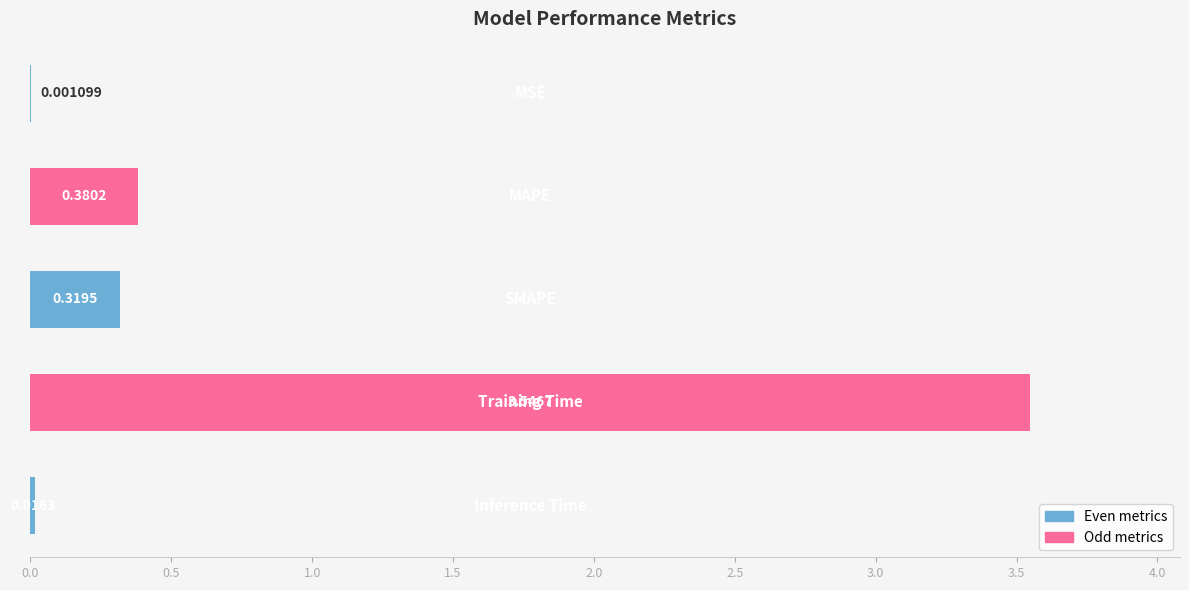

Are the bars horizontal?

Yes